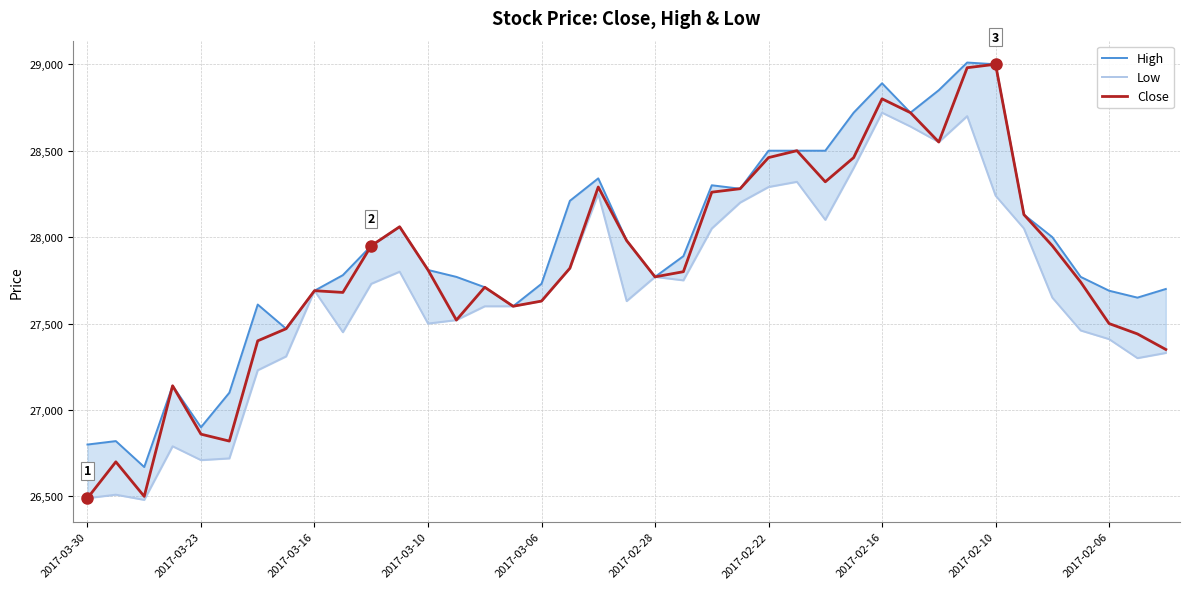

List the series in order of their peak value, highest first.

High, Close, Low